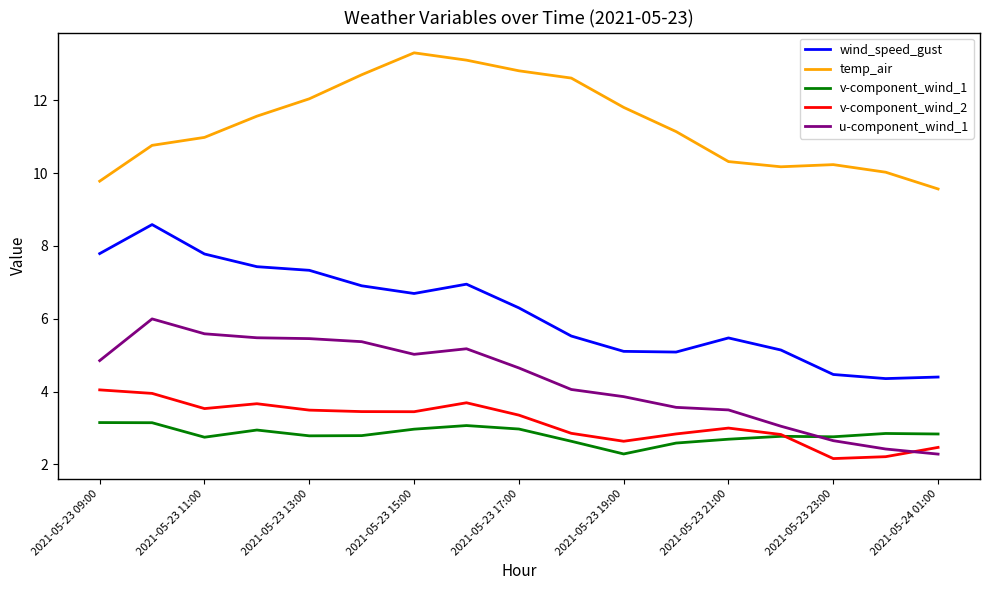

At how many categories does at least one series exceed 9?

17